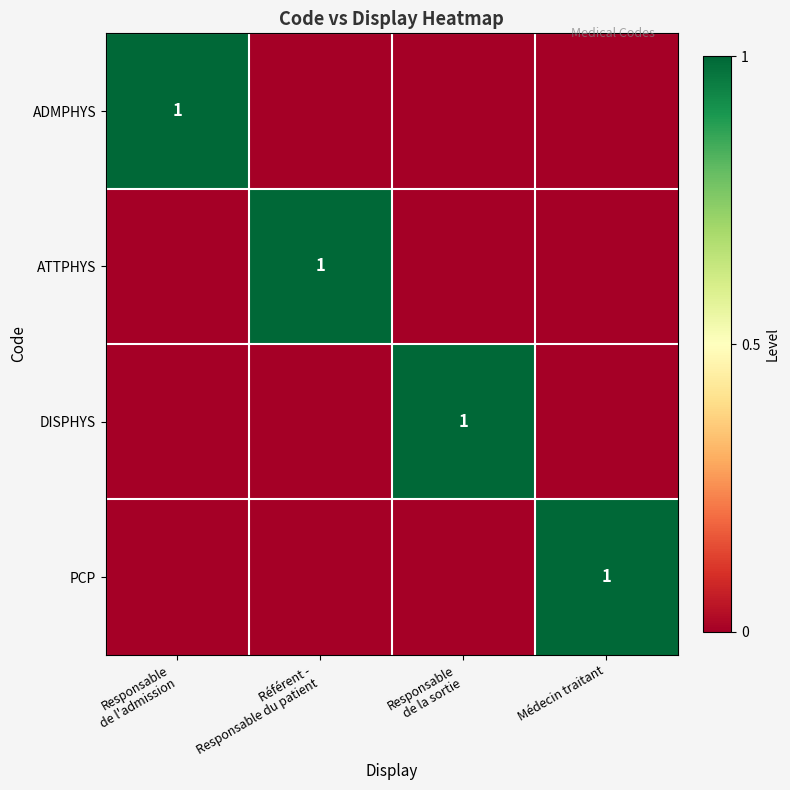

The value of DISPHYS at Responsable de la sortie is 2. True or false?

False